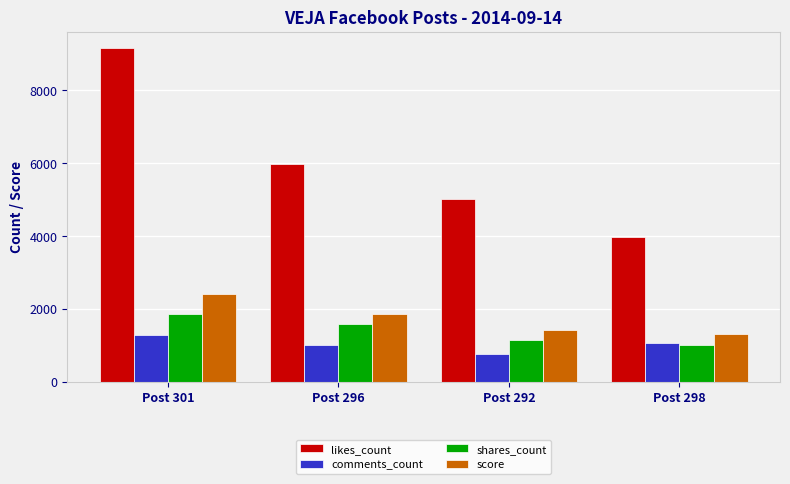

How many distinct data groups are displayed?

4